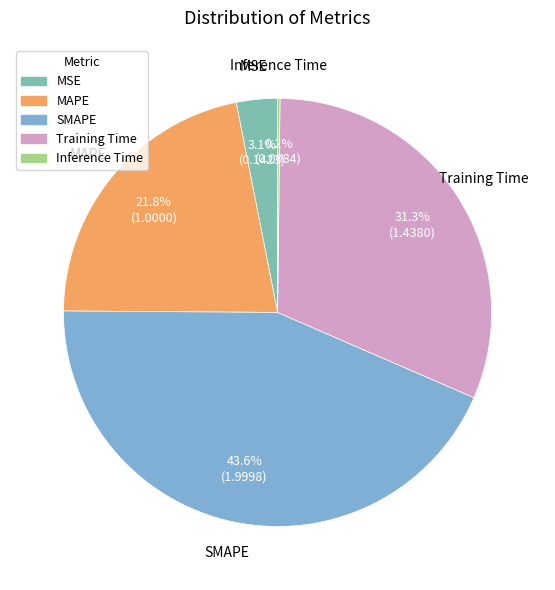

What is the largest slice in the pie chart?

SMAPE